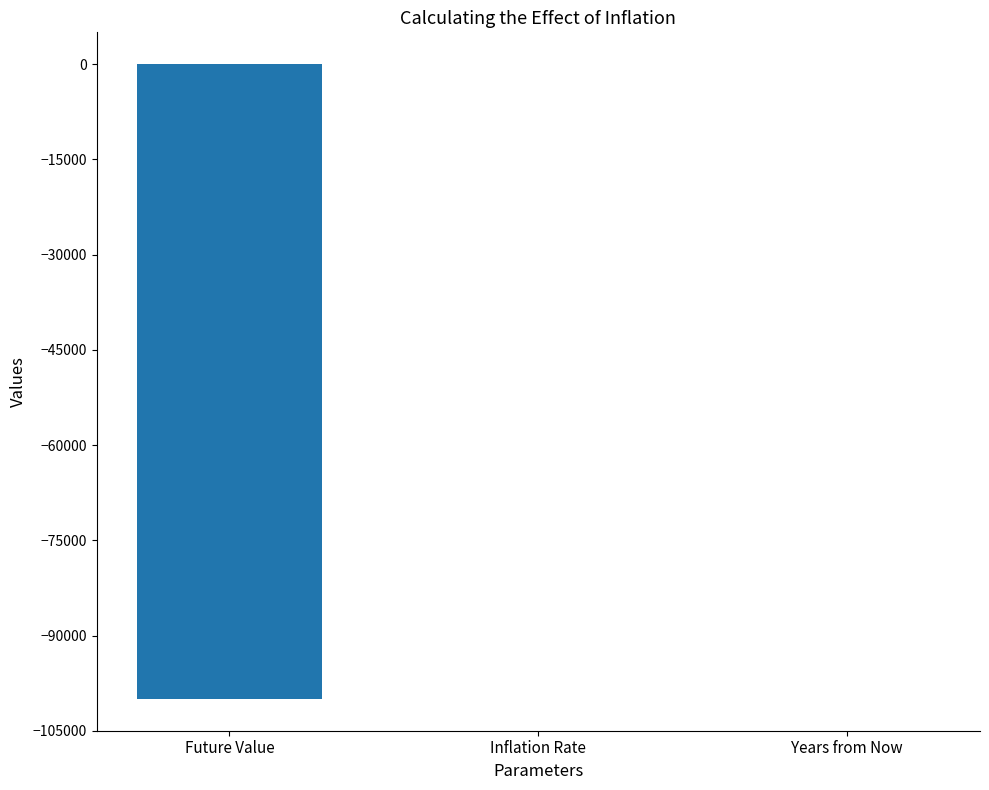

Is it true that the value at Future Value is -30690.4?

False